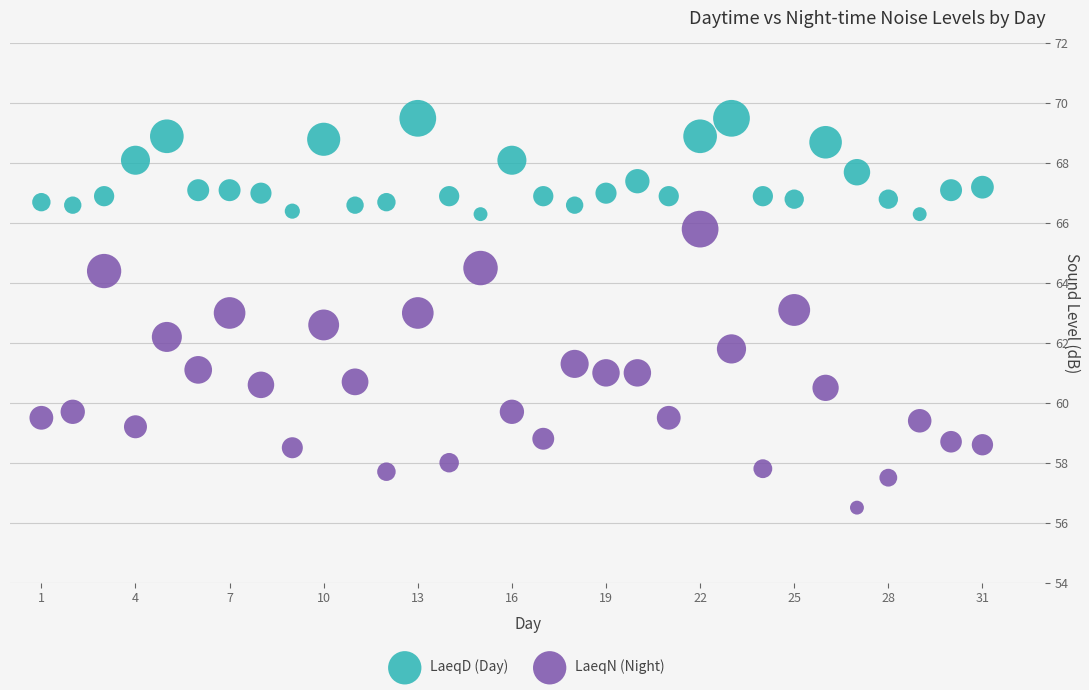

Which series contains the lowest Y value?

LaeqN (Night)